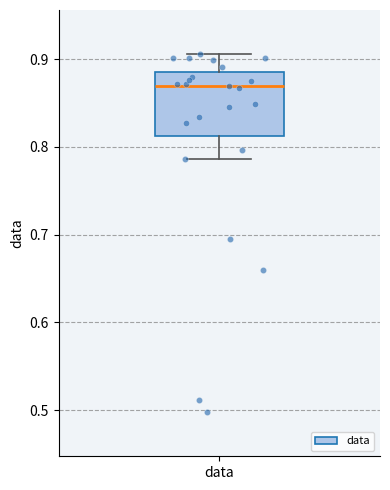

Where is the lower edge of the box for data on the y-axis? The values are not printed on the chart, so give them approximately, as read against the axis.

0.81